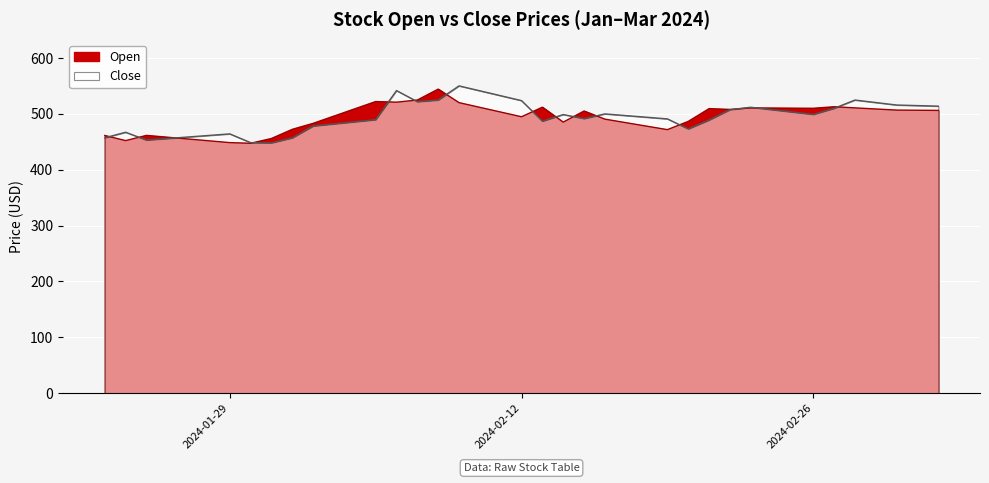

How many categories are shown in the chart?

18